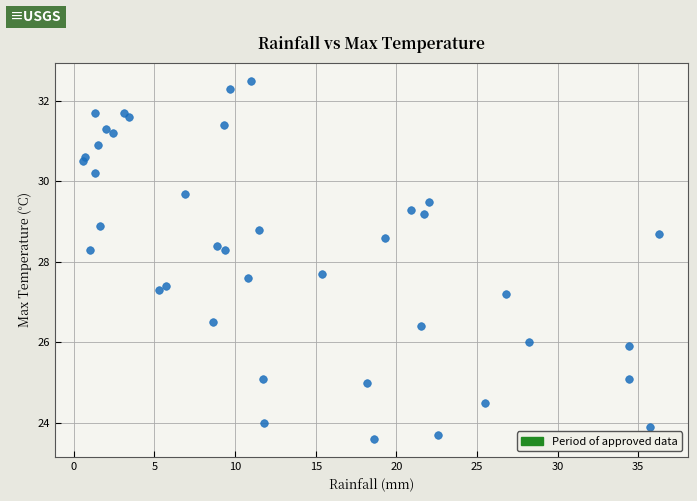

What is the range of X values (max minus min)?

35.7